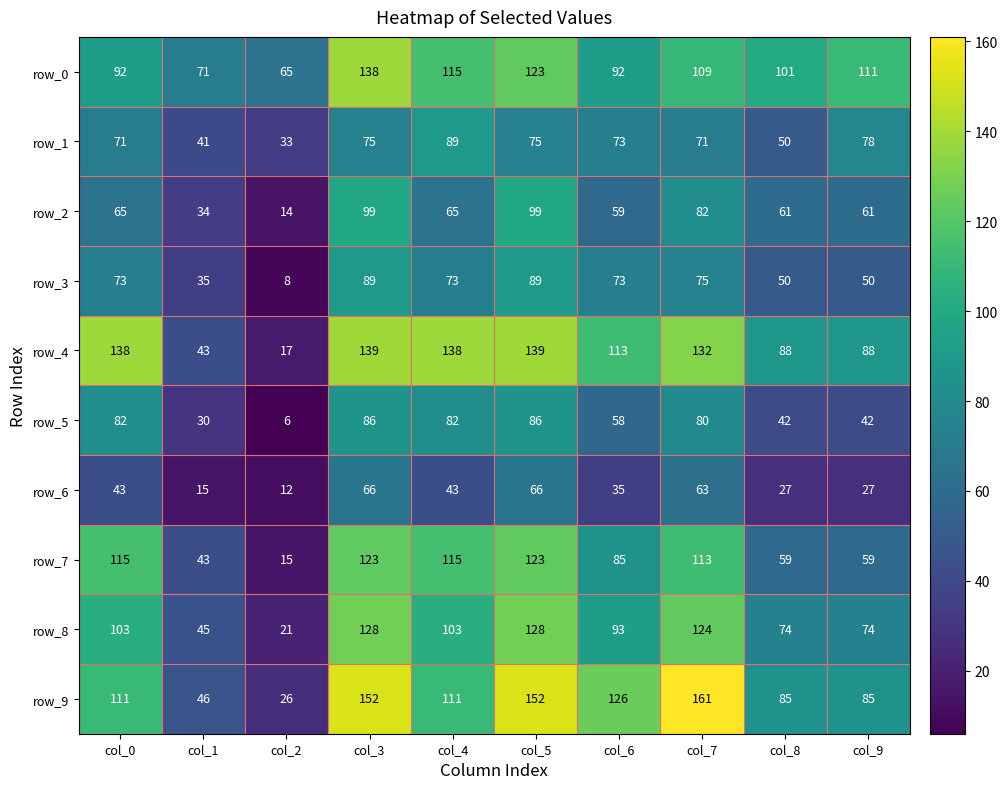

Which category has the lowest value in the row_5 series?

col_2